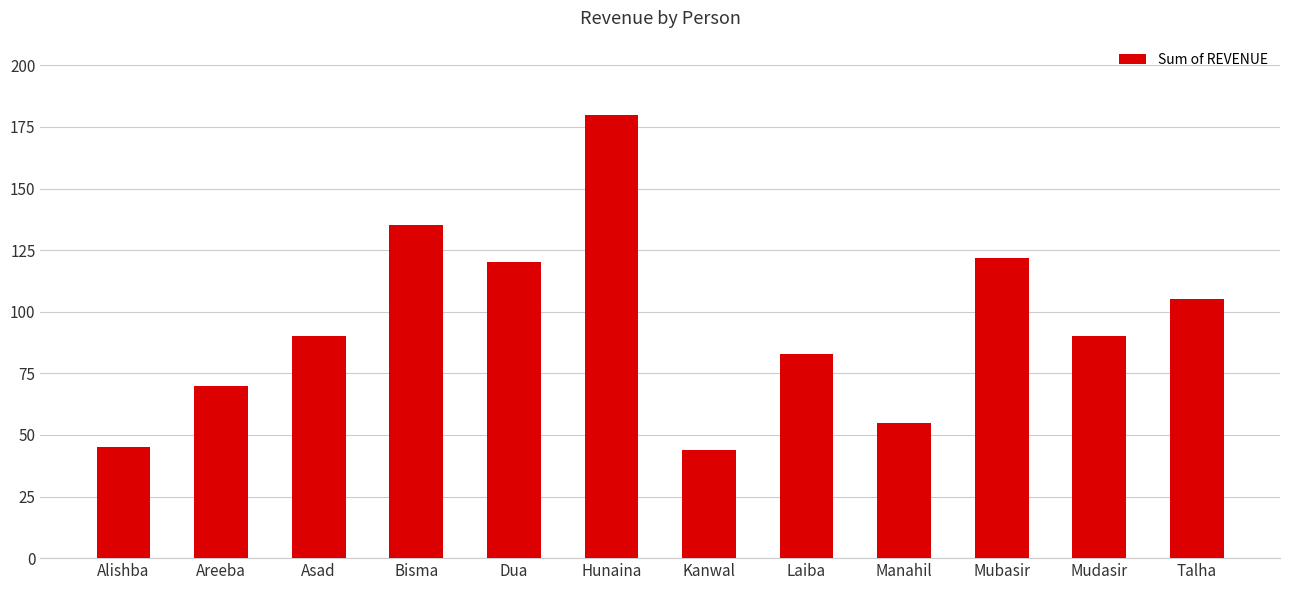

Reading left to right, list all the values displayed in this chart.

Alishba=45	Areeba=70	Asad=90	Bisma=135	Dua=120	Hunaina=180	Kanwal=44	Laiba=83	Manahil=55	Mubasir=122	Mudasir=90	Talha=105